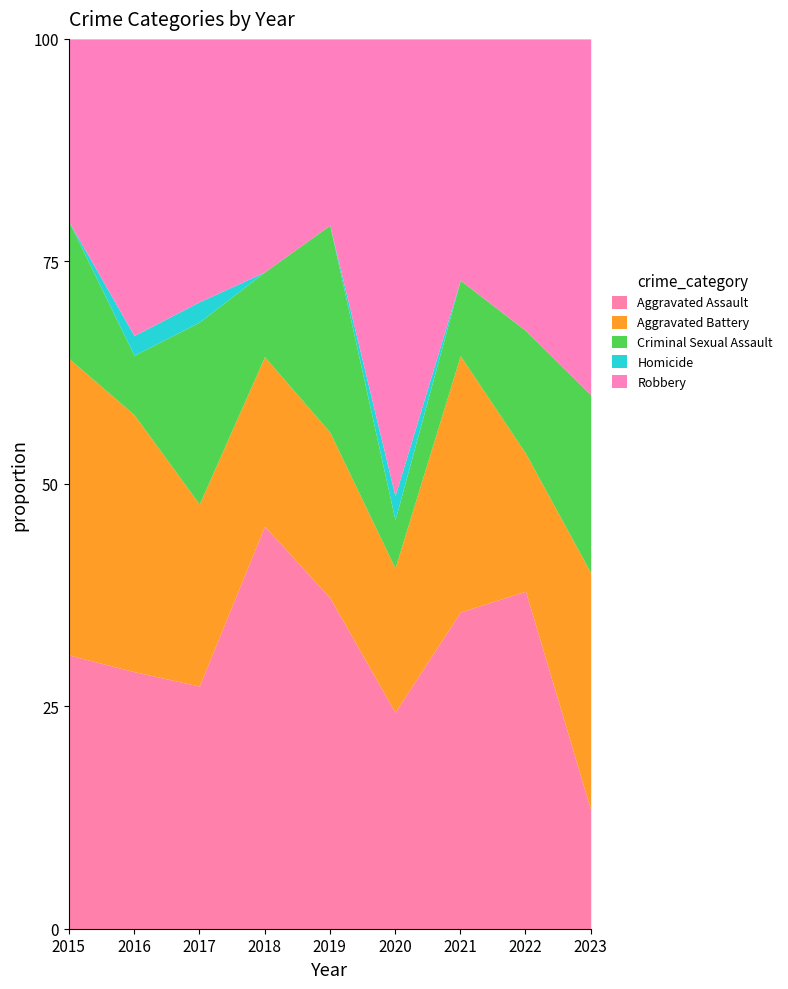

What is the maximum value for Aggravated Assault?

45.2